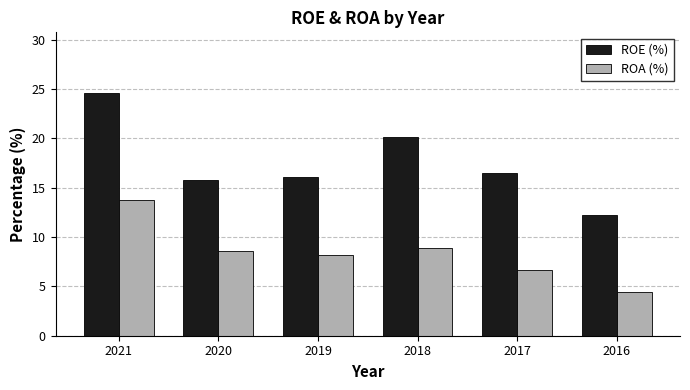

What is the value of the ROE (%) bar at the 6th from the left?

12.2